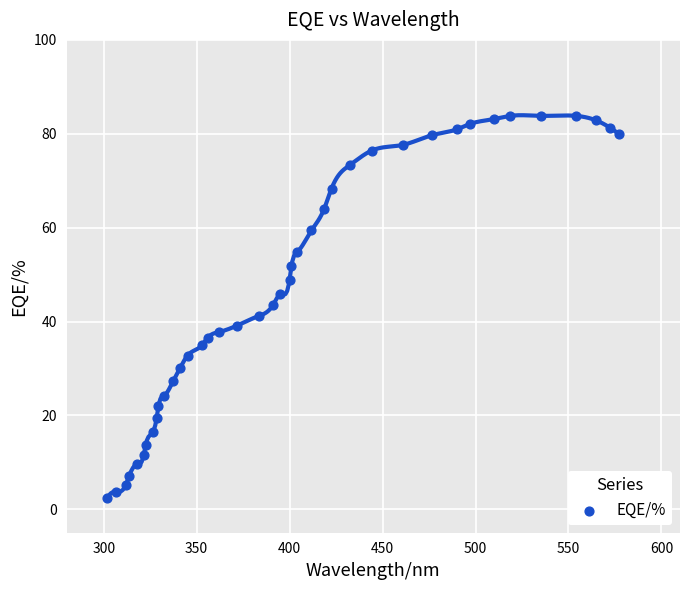

What is the range of Y values (max minus min)?

81.5